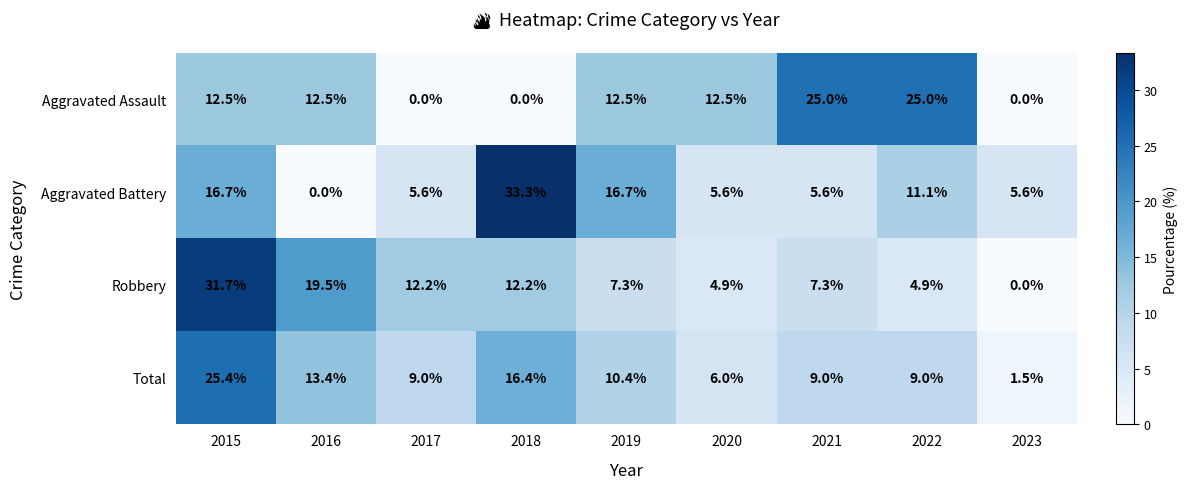

The Robbery series shows 3.1 at 2018. True or false?

False